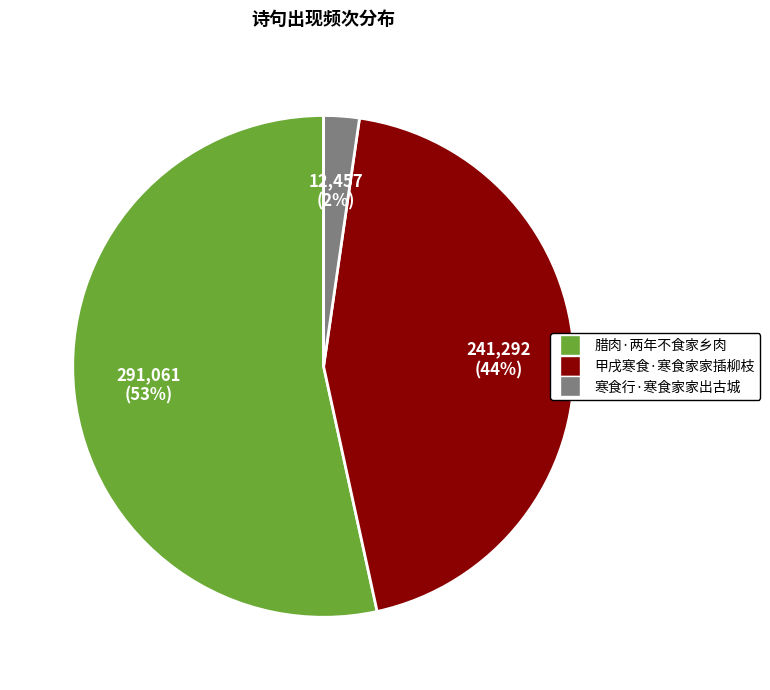

Which category accounts for the majority?

腊肉·两年不食家乡肉